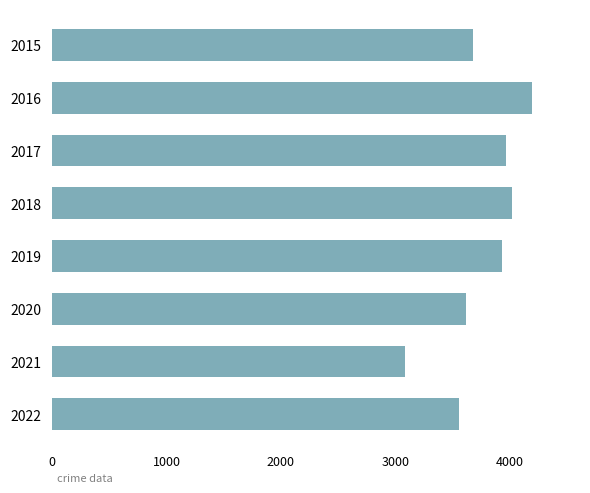

What is the maximum value shown in the chart?

4197